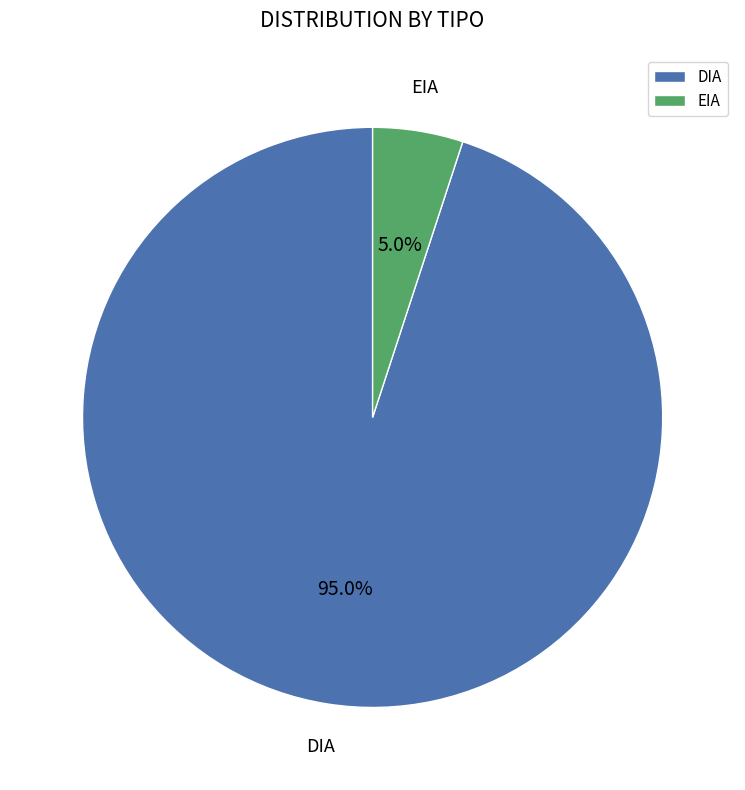

How much of the chart is everything except DIA?

5.0%